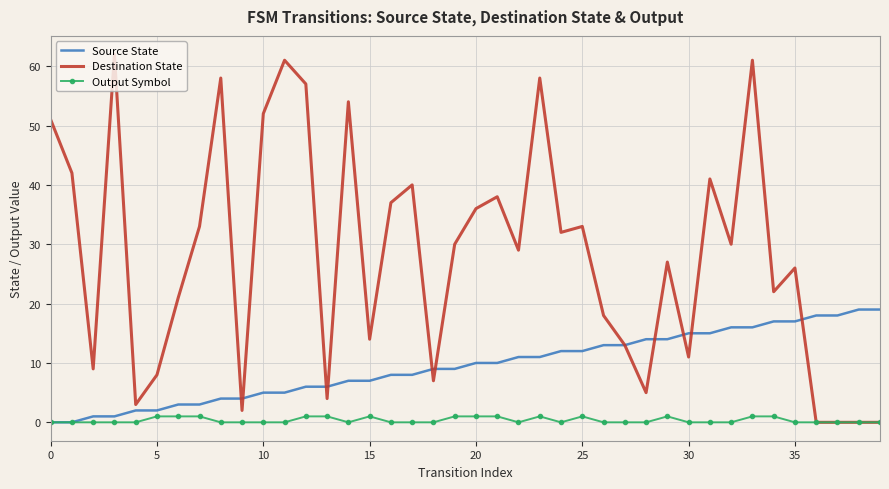

Rank the series by their maximum value, from highest to lowest.

Destination State, Source State, Output Symbol